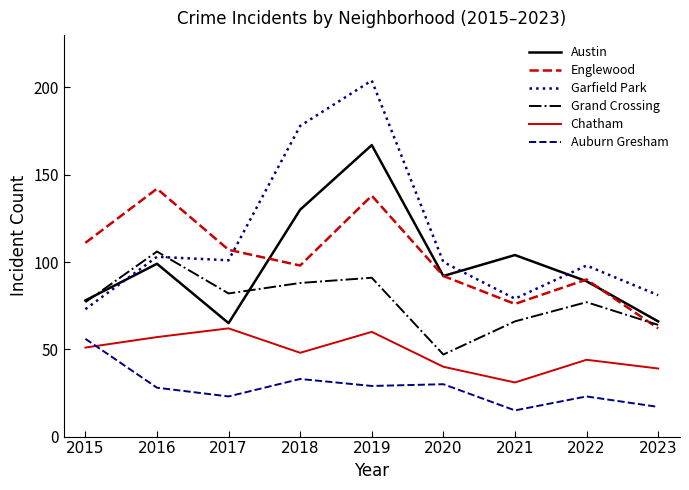

Is it true that Englewood equals 93 at 2023?

False